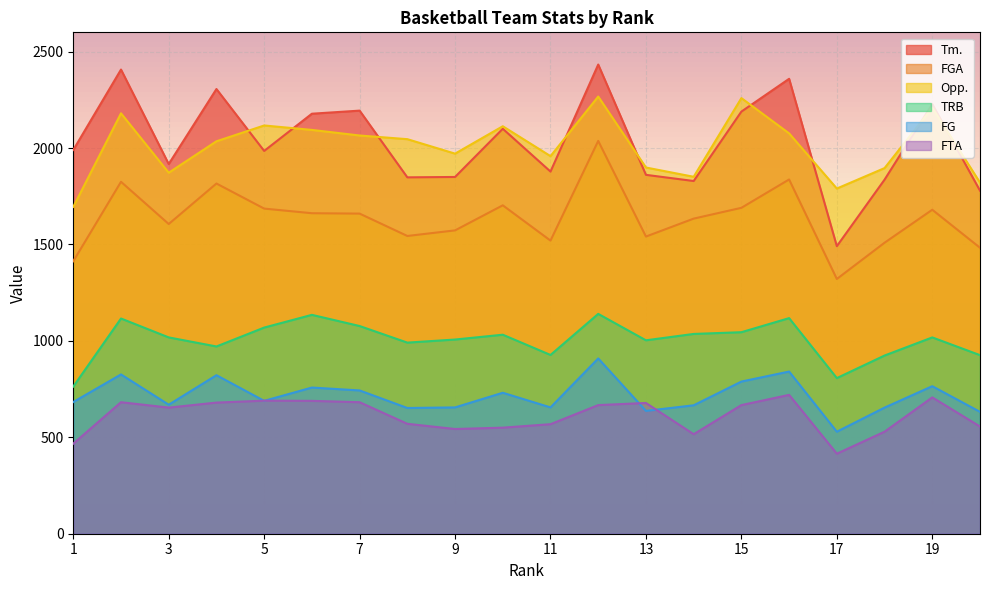

List the labels in order of Tm. value, smallest first.

17, 20, 14, 18, 8, 9, 13, 11, 3, 5, 1, 10, 6, 15, 7, 19, 4, 16, 2, 12